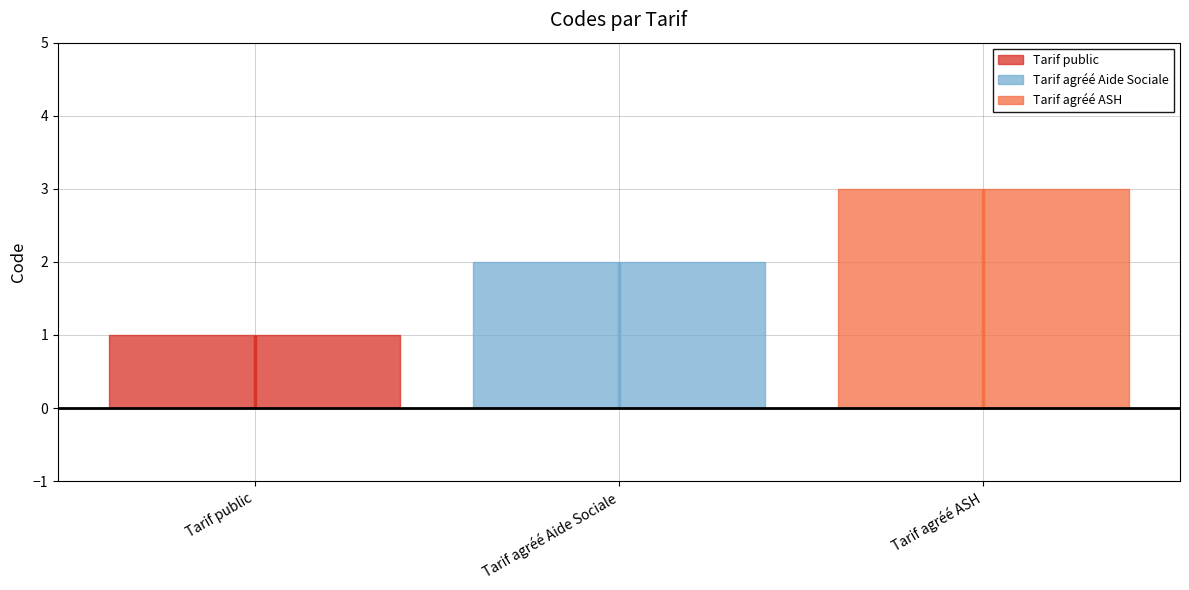

What is the difference between the maximum and minimum values?

2